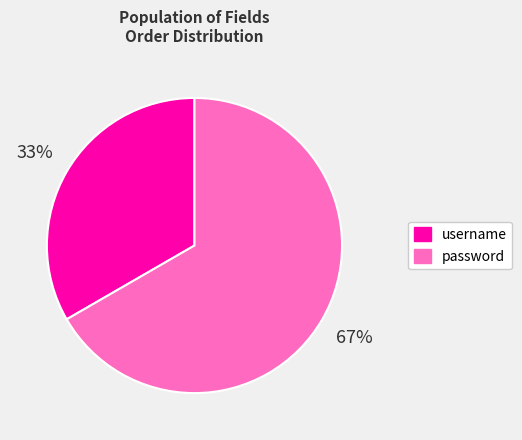

Combined, do password and username account for over 50%?

Yes